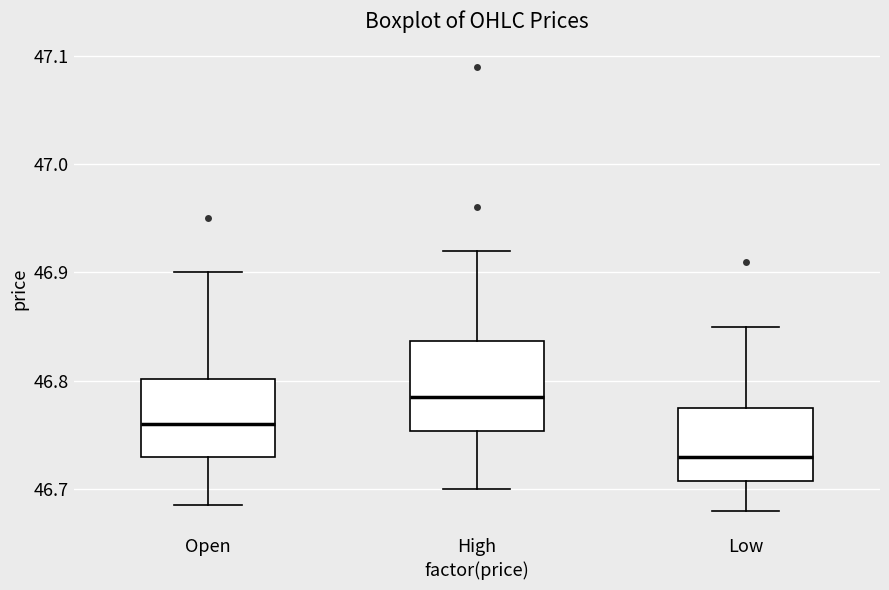

Where does the median line of the box for Low sit on the y-axis? The values are not printed on the chart, so give them approximately, as read against the axis.

46.73